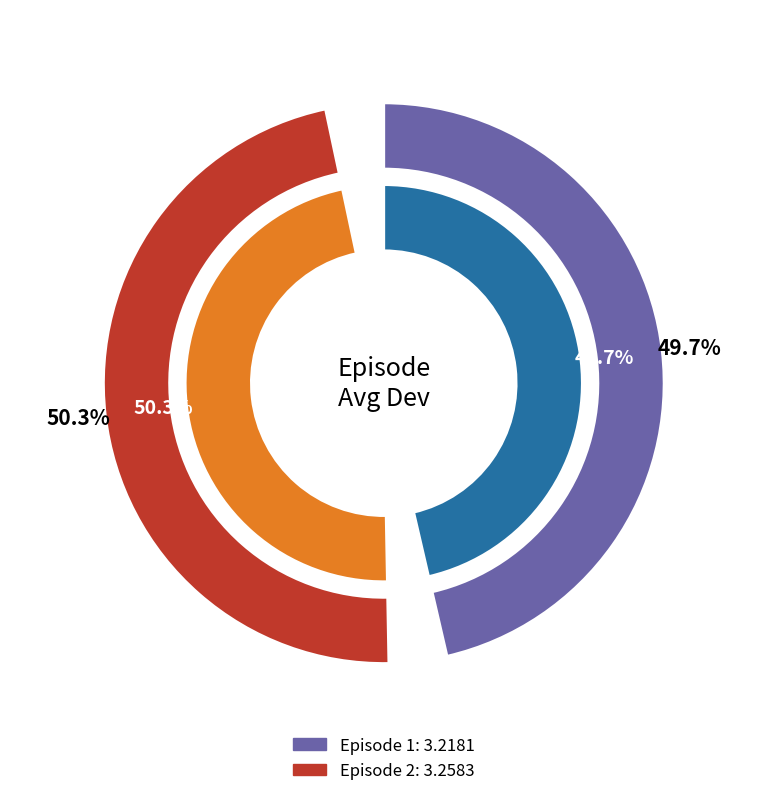

Which category has the smallest portion of the pie?

1